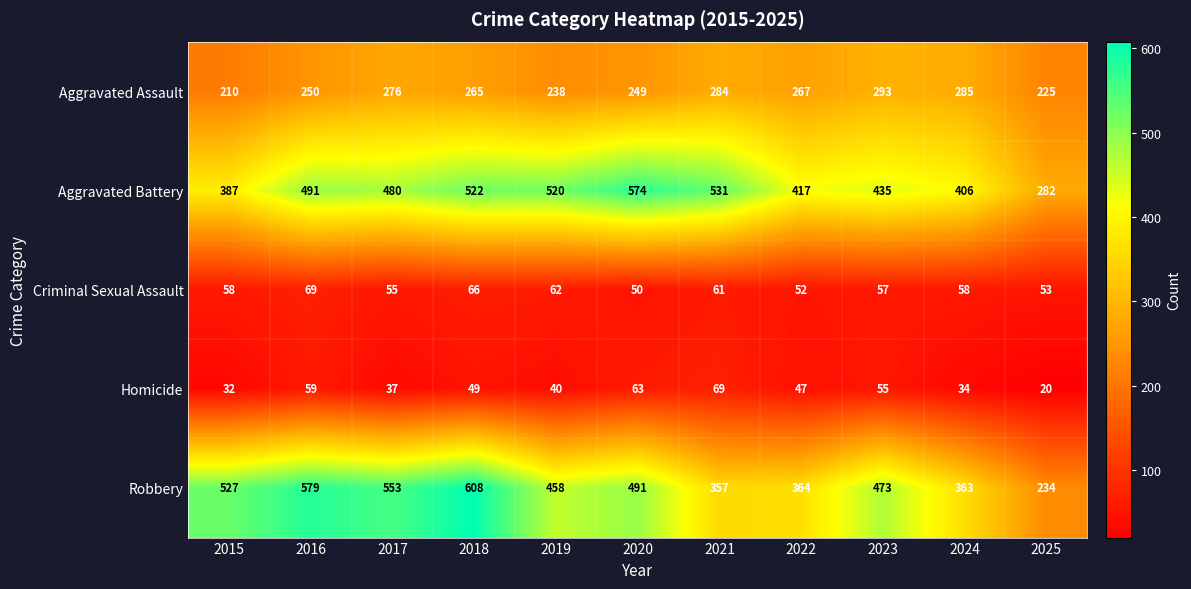

What is the difference between the second highest and minimum values in the Robbery series?

345